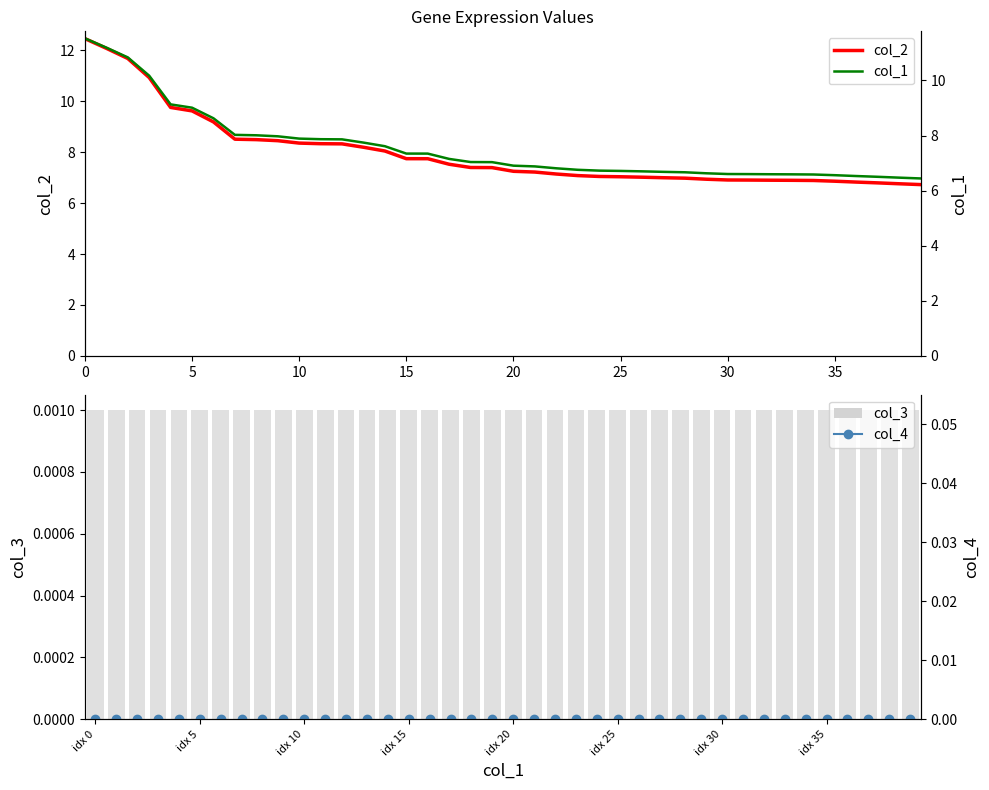

True or false: col_4 has a value of 0.0 at 34.

True